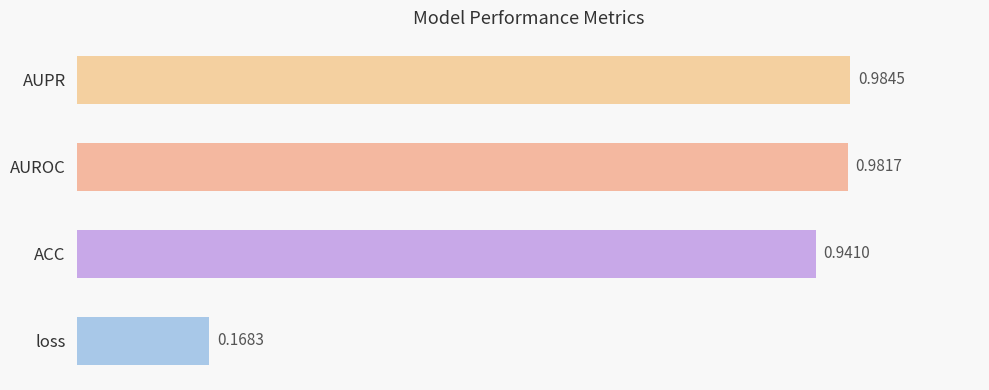

What is the sum of all values?

3.1